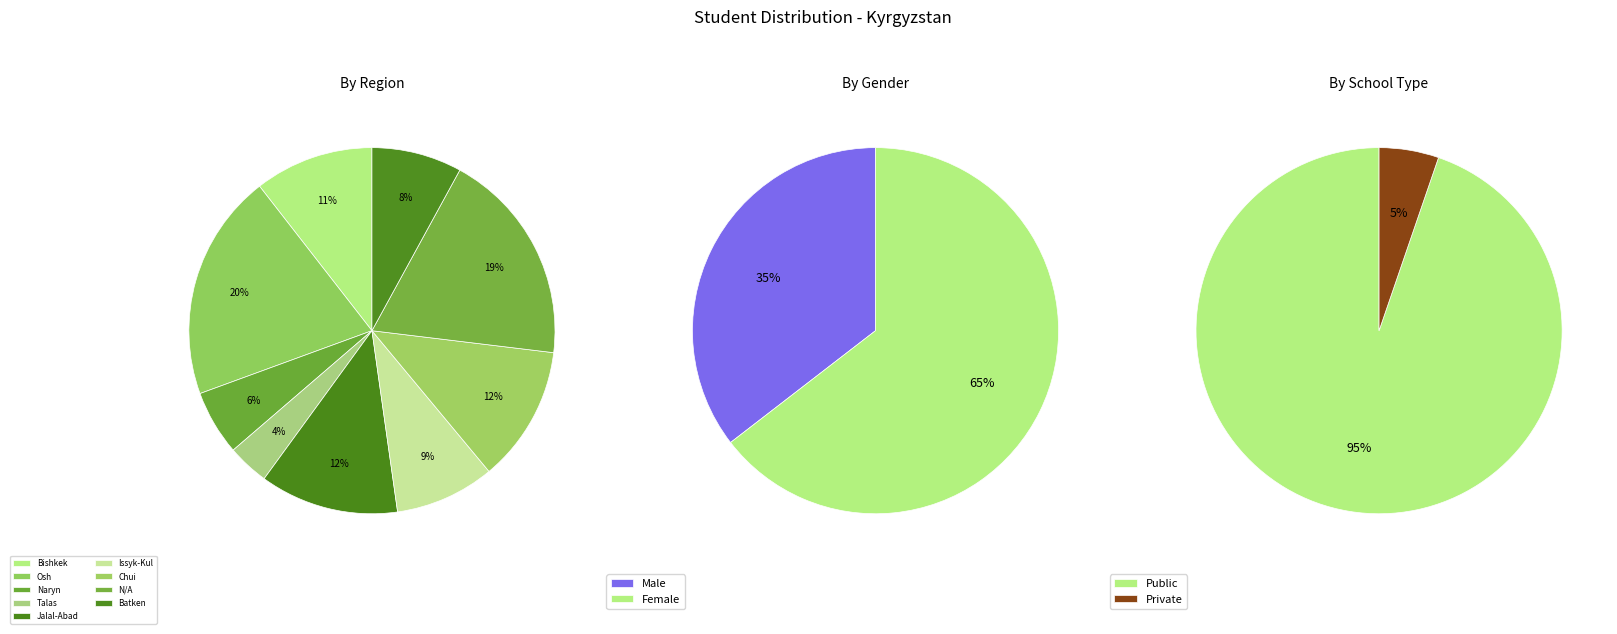

True or false: Batken accounts for 13% of the total.

False